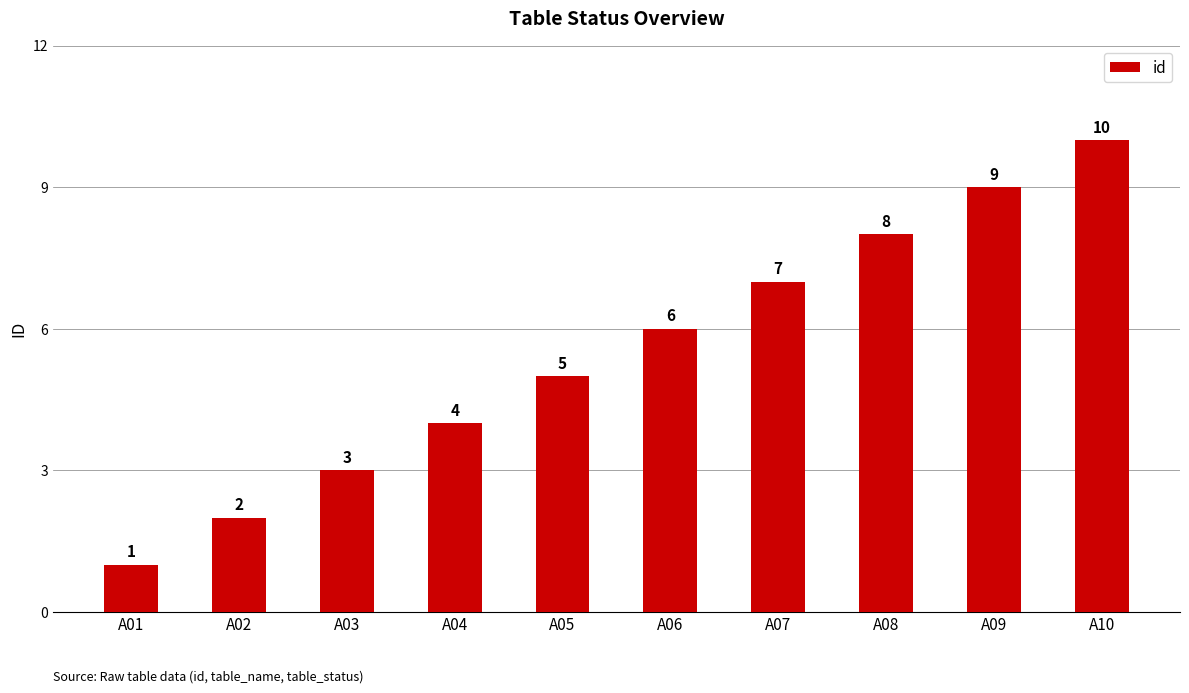

What is the change in value from A01 to A07?

+6